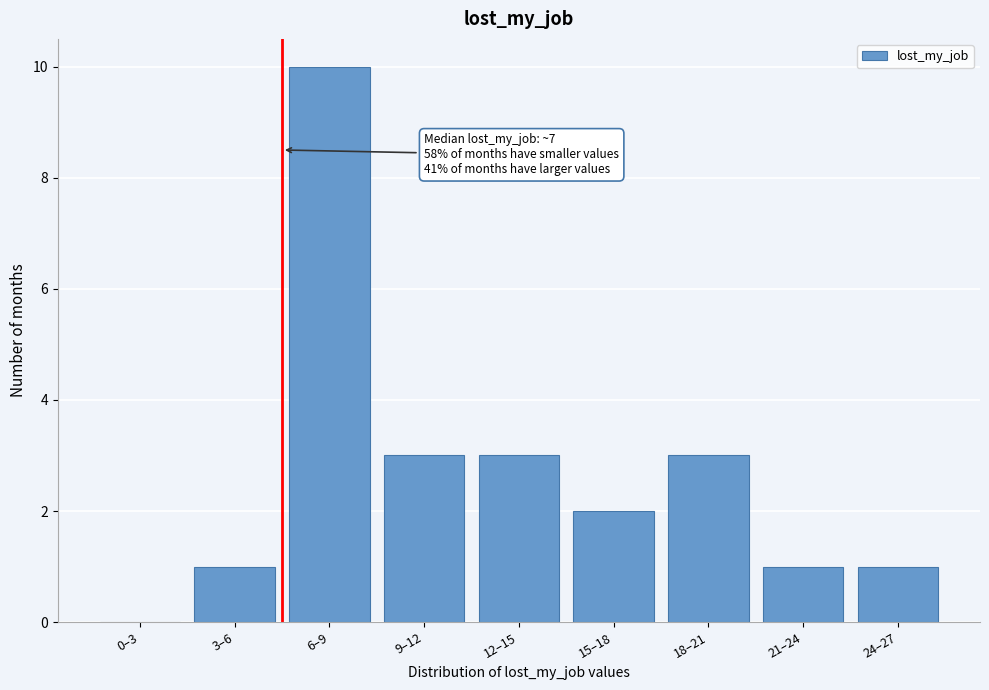

Reading left to right, transcribe all the data shown in this chart.

0–3=0	3–6=1	6–9=10	9–12=3	12–15=3	15–18=2	18–21=3	21–24=1	24–27=1